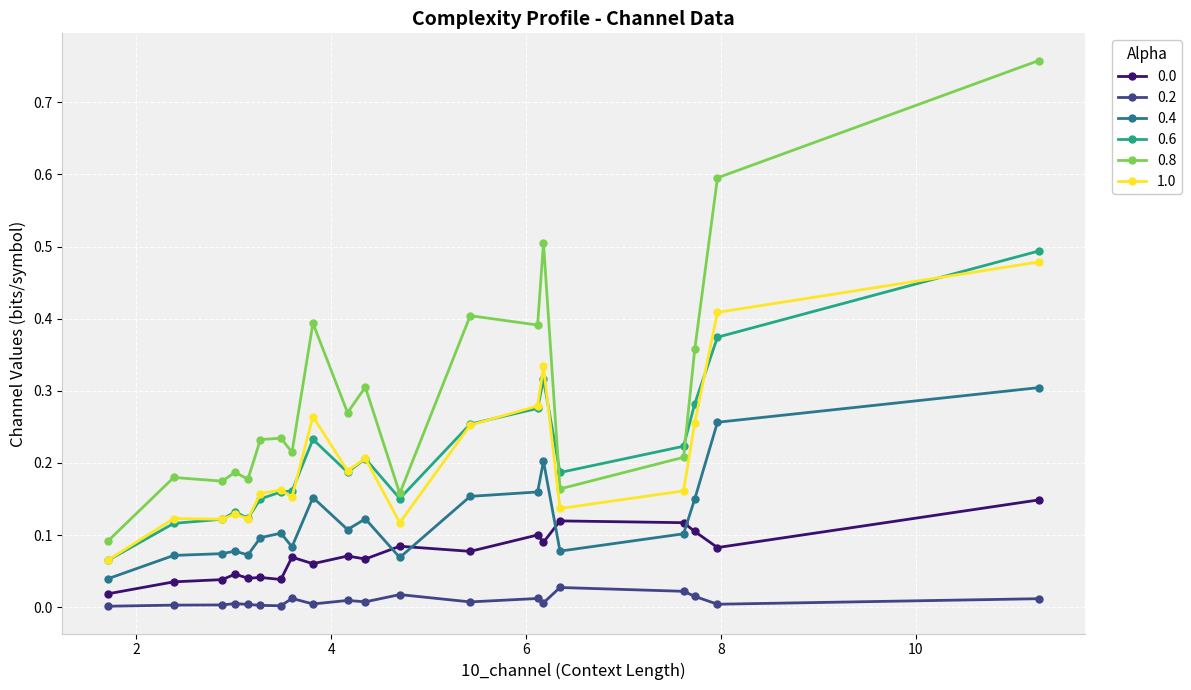

True or false: 0.0 has more than 0 points higher than both neighbors.

True